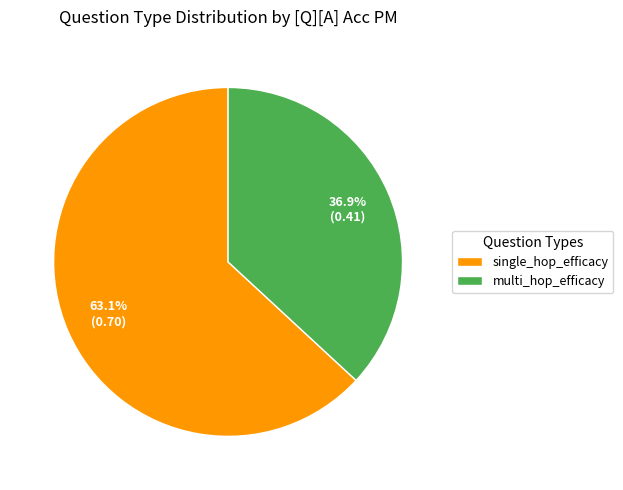

Rank the categories by value from lowest to highest.

multi_hop_efficacy, single_hop_efficacy